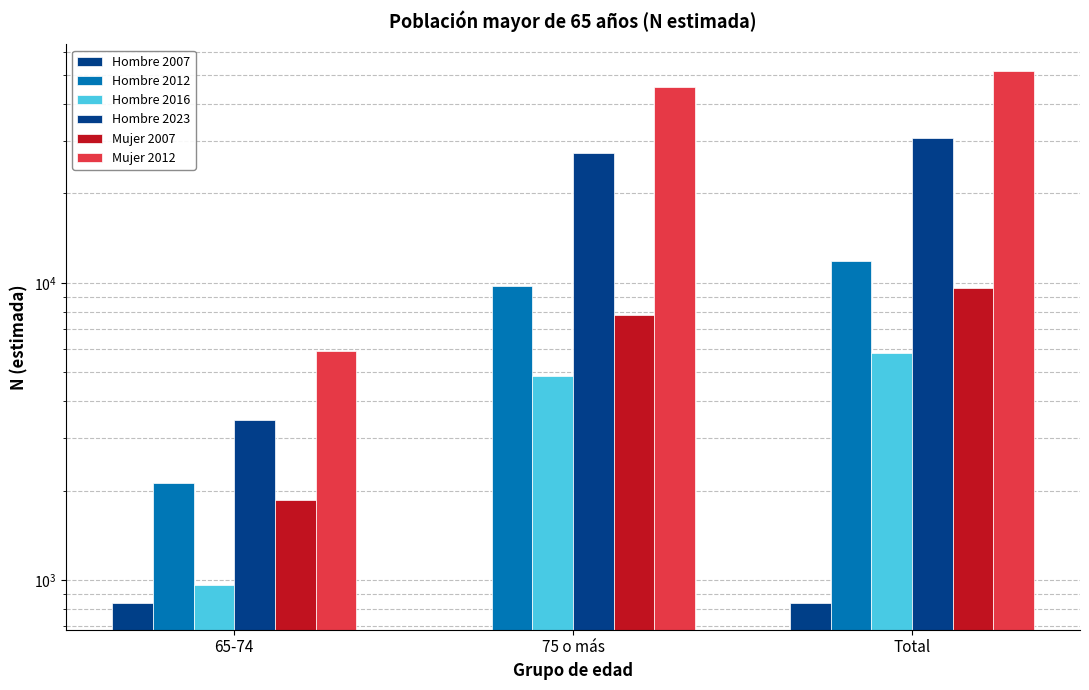

How many values in the Hombre 2016 series exceed 4852?

1